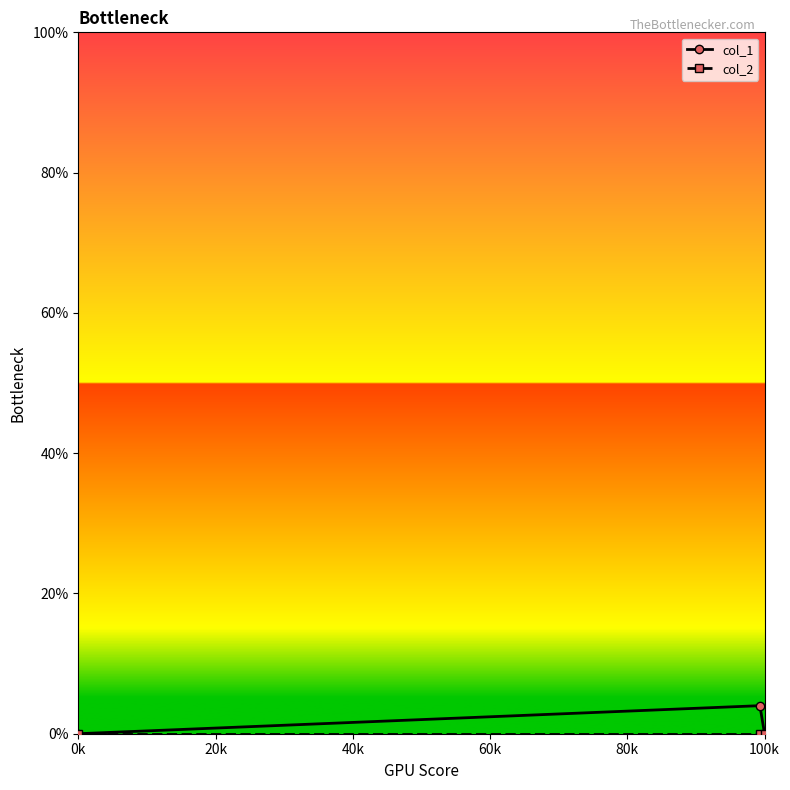

What is the maximum value shown in the chart?

4